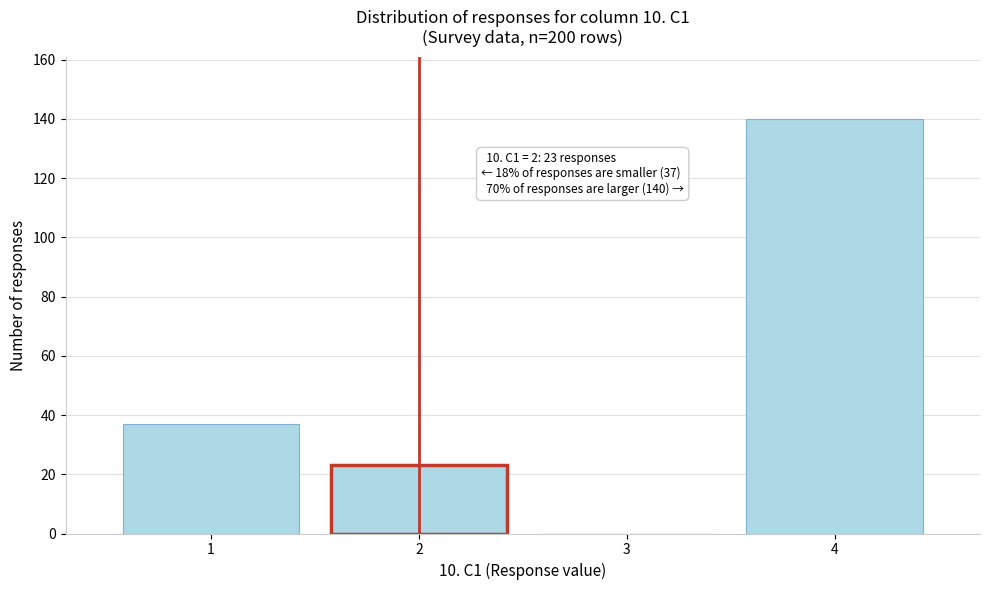

Reading left to right, extract all data points from this chart.

1=37	2=23	3=0	4=140